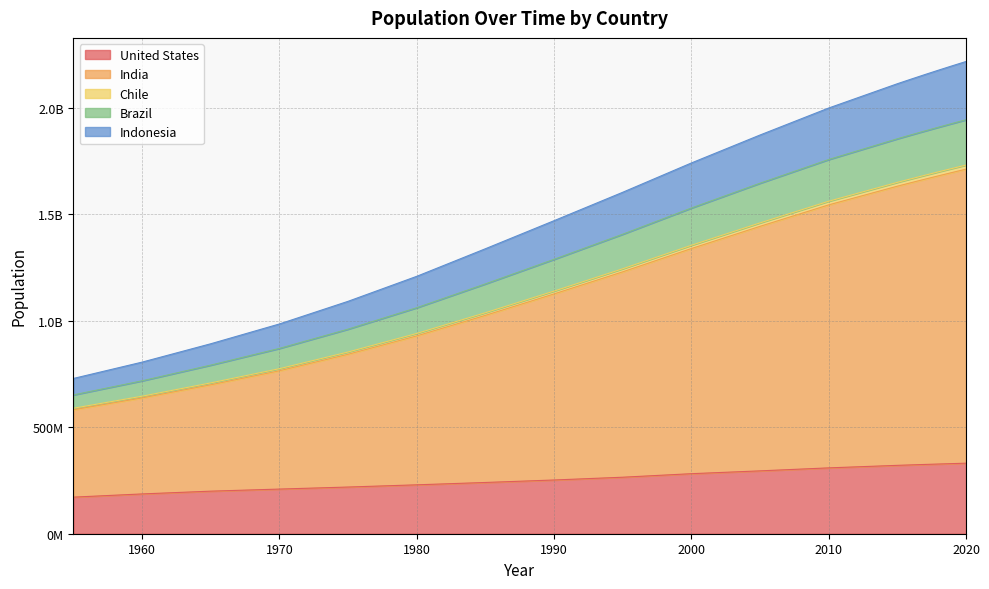

True or false: Chile and United States intersect in this chart.

False